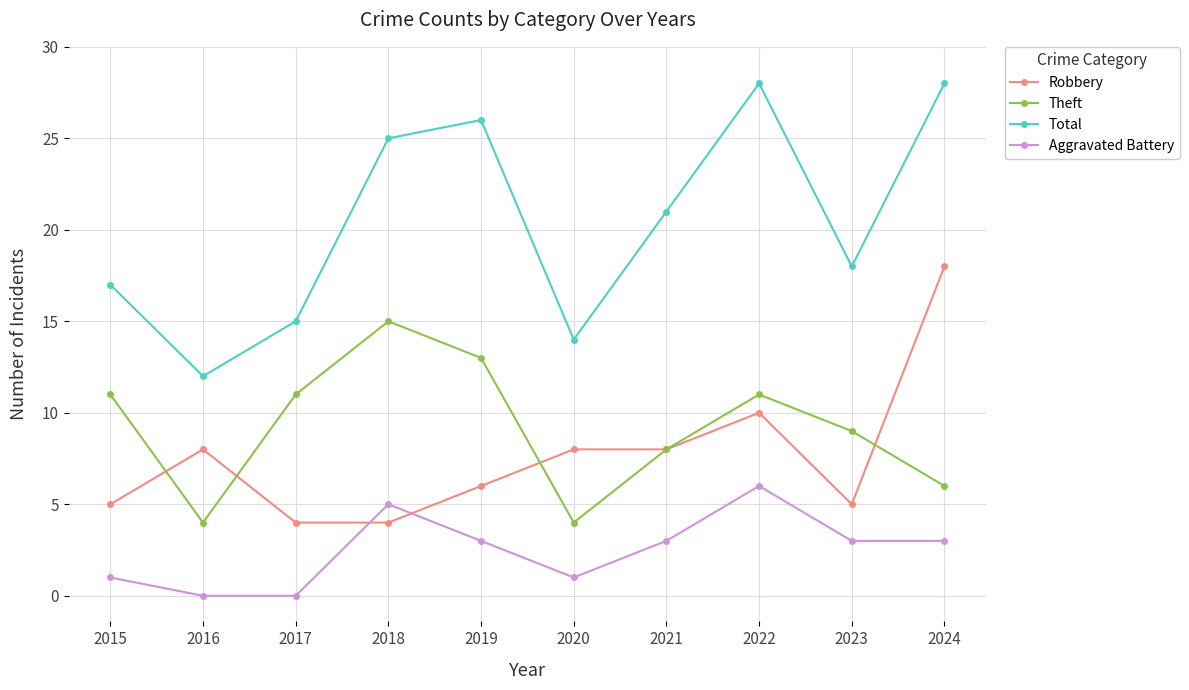

Which series ends up on top after the final intersection of Theft and Robbery?

Robbery